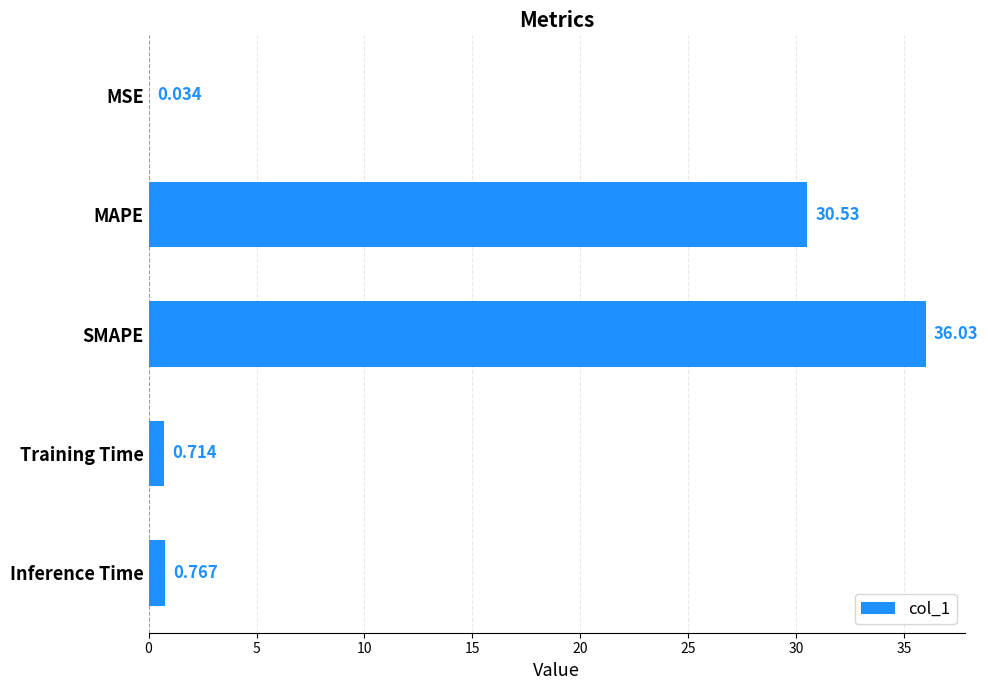

Which label corresponds to the largest value in the chart?

SMAPE